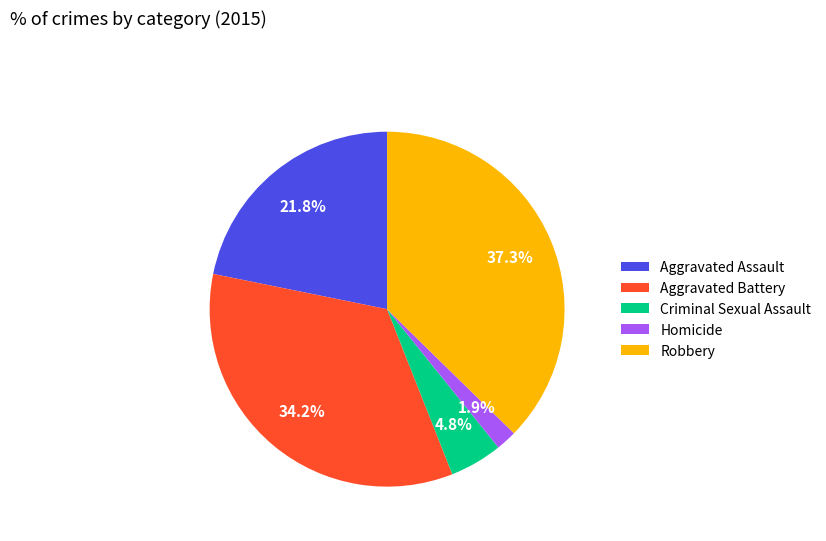

Is it true that Robbery is 44% of the pie?

False